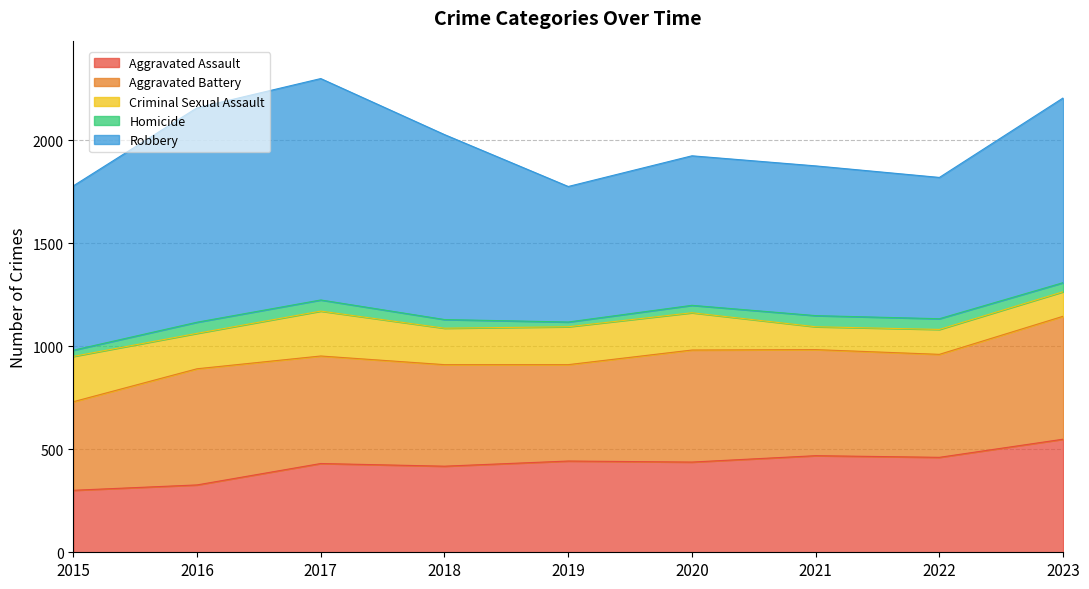

Which series changed the most between 2017 and 2018?

Robbery